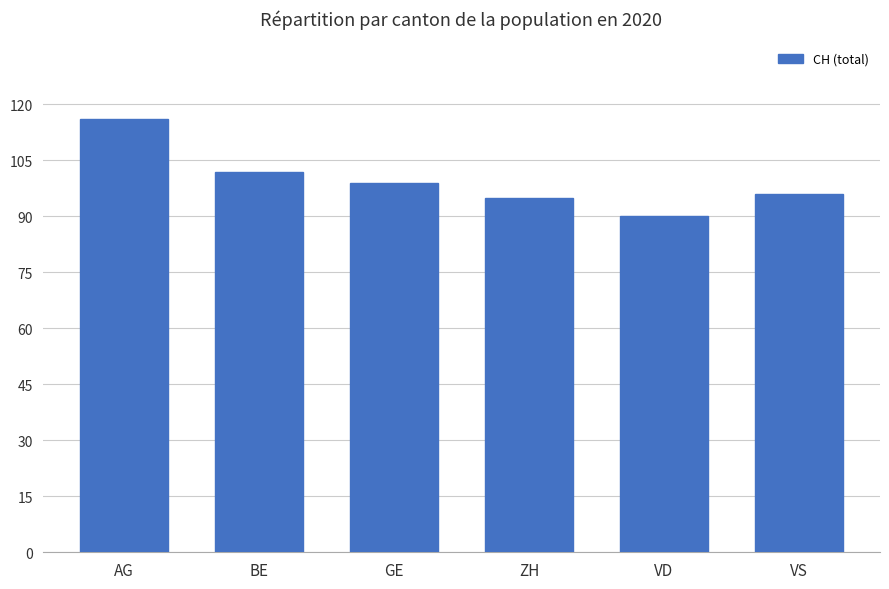

Reading left to right, what are all the values shown in this chart?

AG=116	BE=102	GE=99	ZH=95	VD=90	VS=96